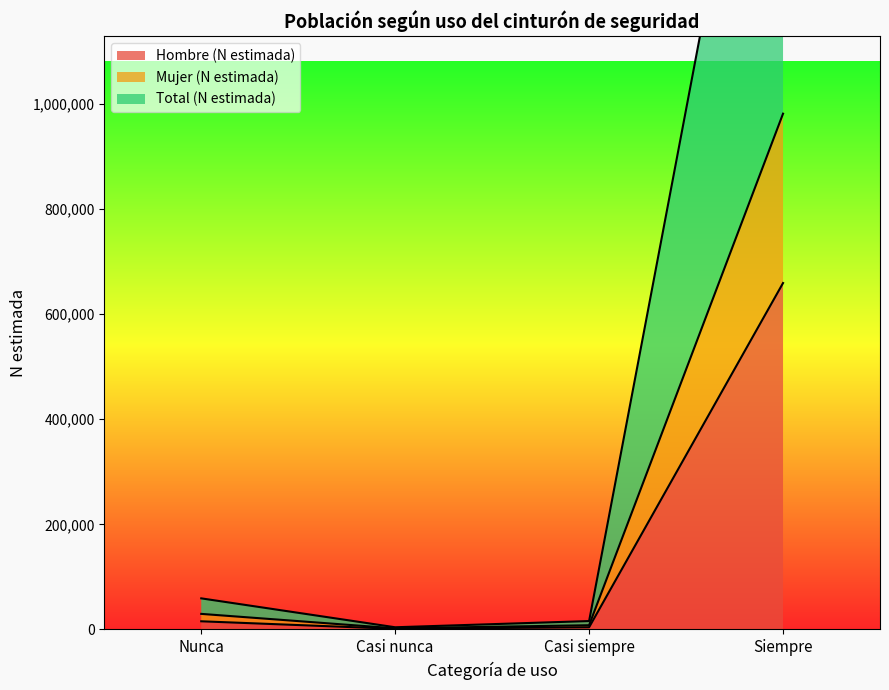

How many lines are shown in the chart?

3